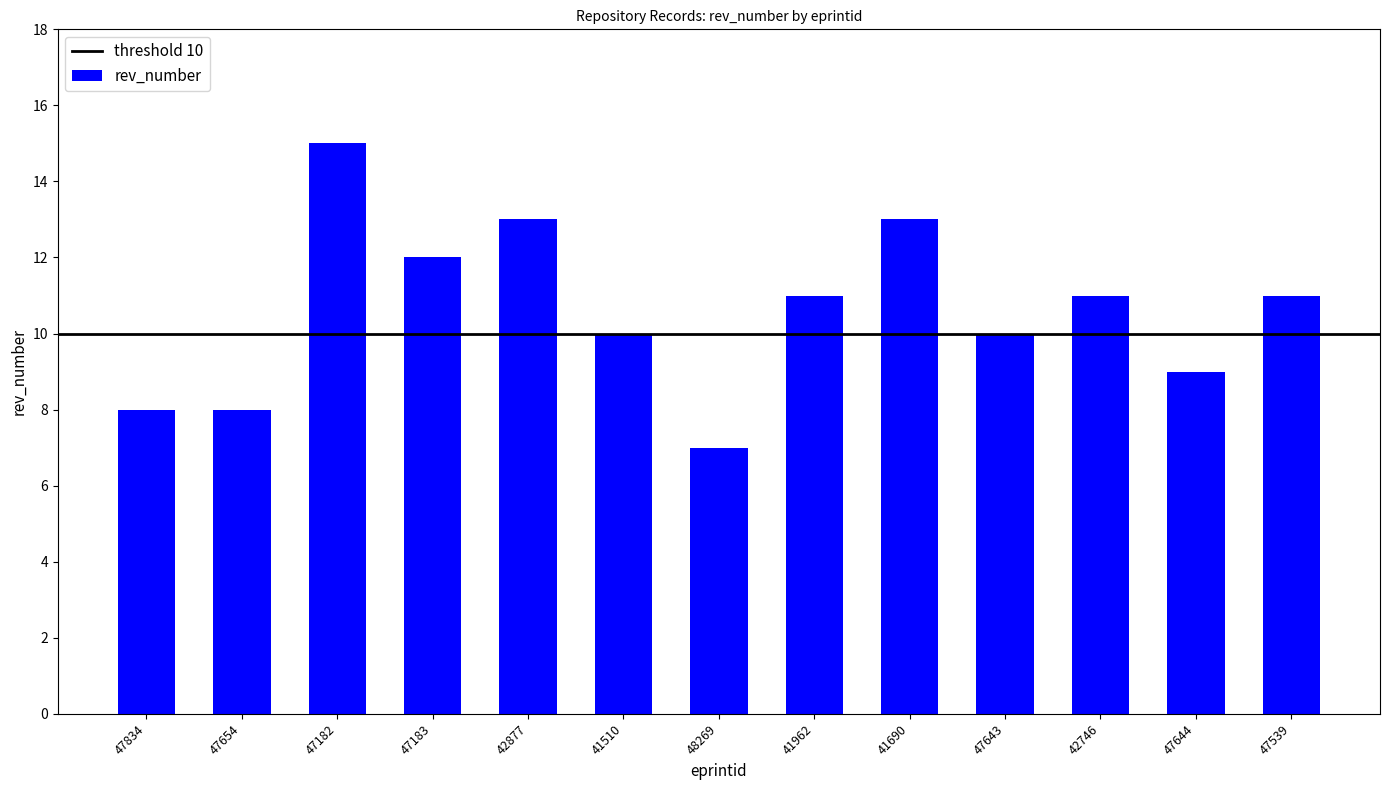

How many values are between 9 and 12?

7